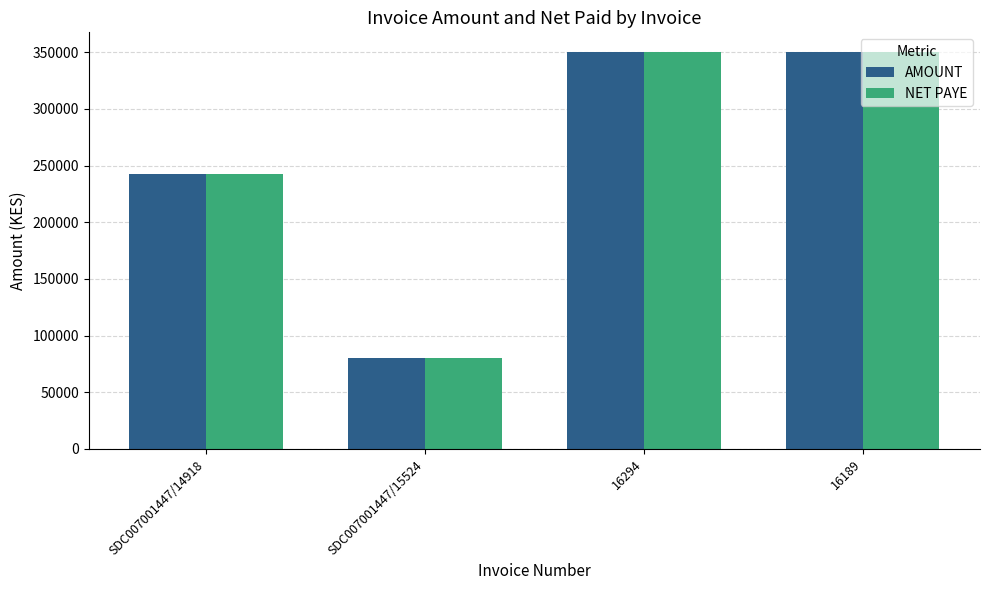

What is the value of the NET PAYE bar at the 4th from the left?

350000